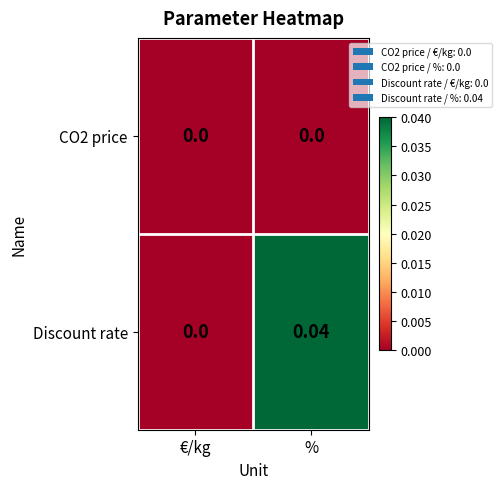

Rank the series by their average value, from lowest to highest.

CO2 price, Discount rate